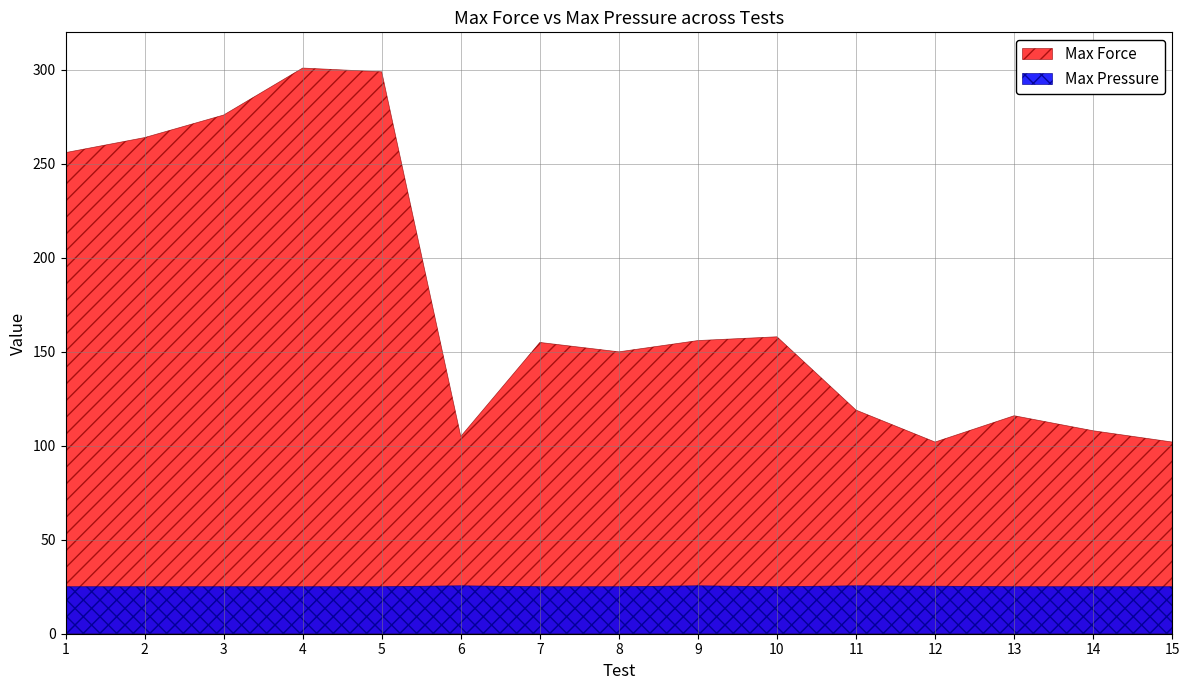

True or false: Max Pressure and Max Force cross at least once.

False